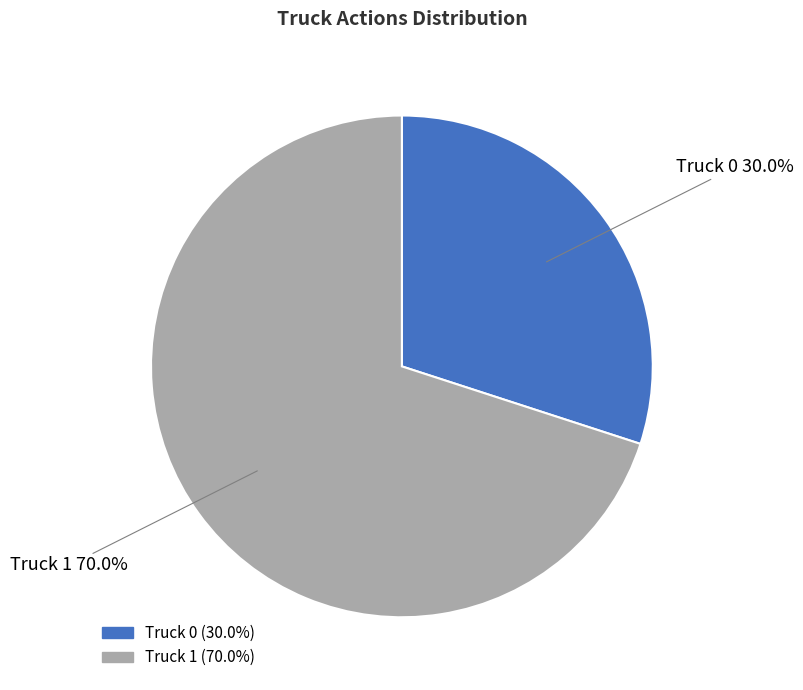

To the nearest percent, what is the difference between the Truck 0 and Truck 1 slice percentages?

40%